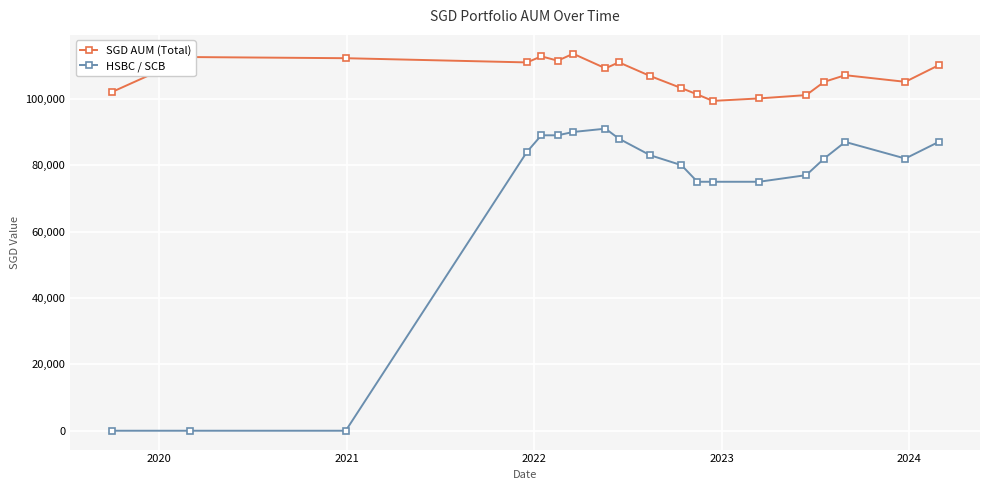

What is the difference between the maximum and second lowest values in the HSBC / SCB series?

91000.0